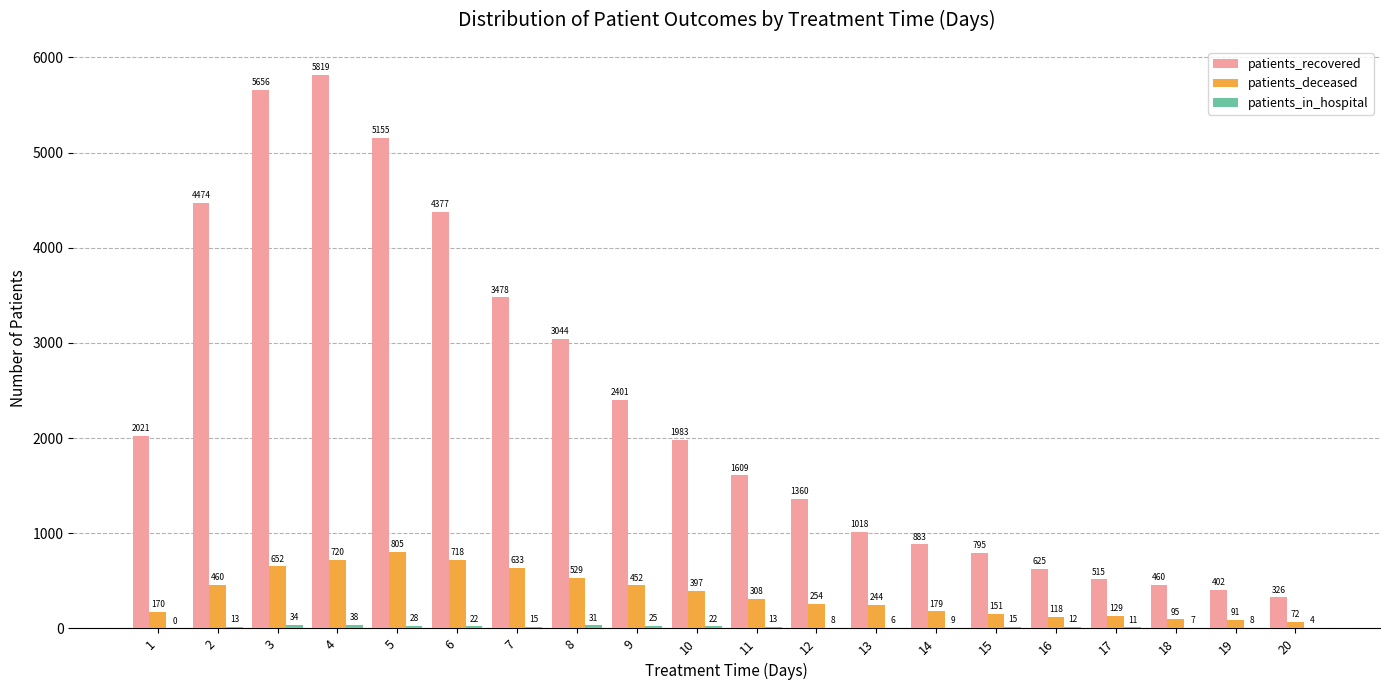

At which label is patients_deceased closest to 438?

9